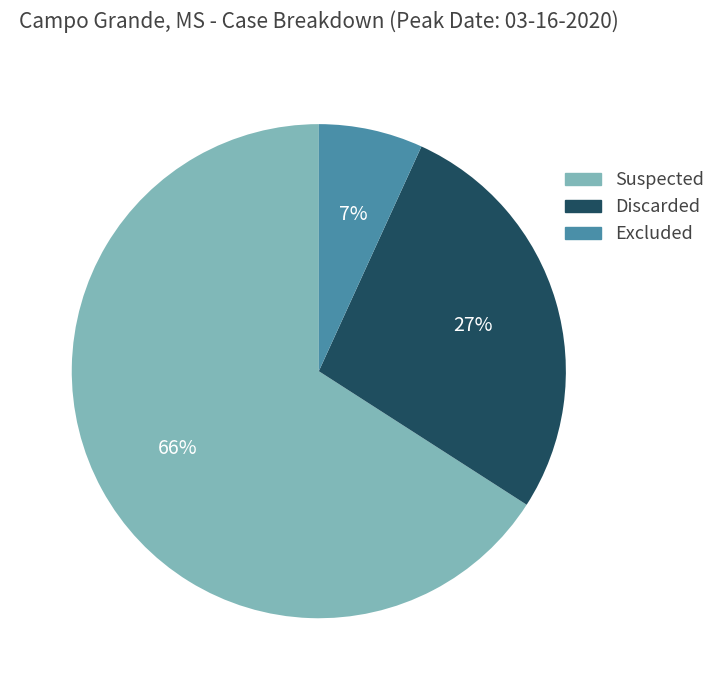

What is the smallest slice in the pie chart?

Excluded